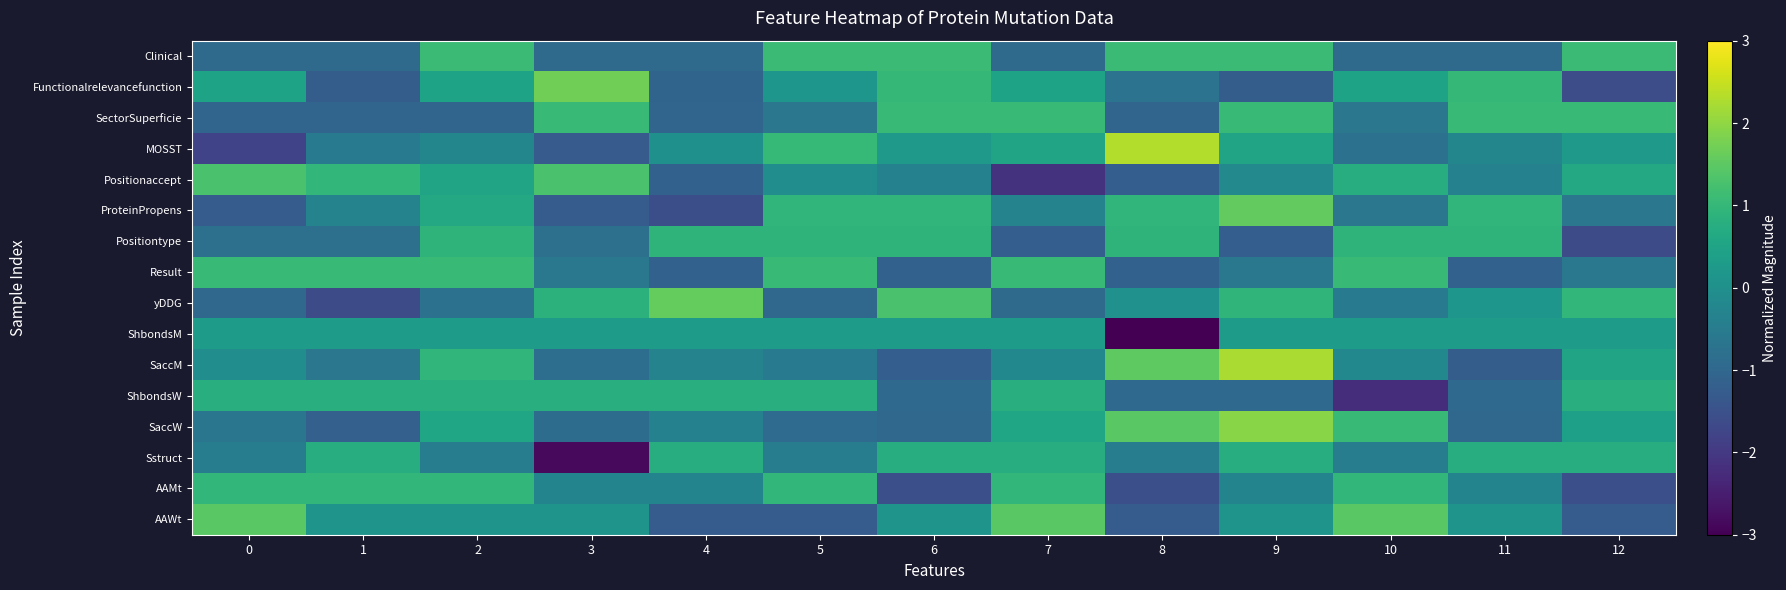

How many categories are shown in the chart?

13